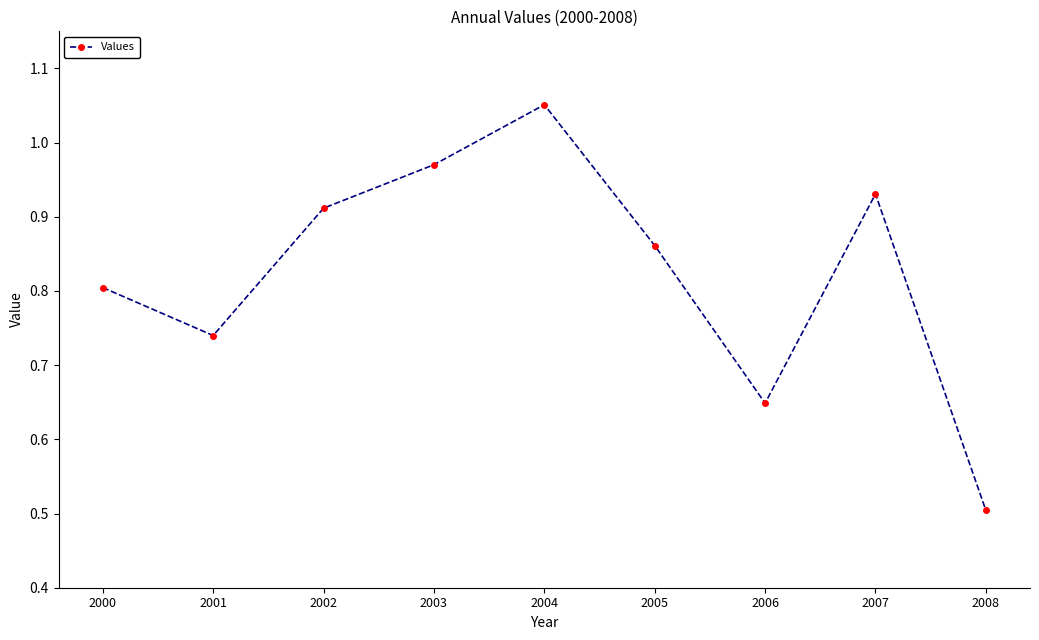

What is the change in value from 2000 to 2005?

+0.1